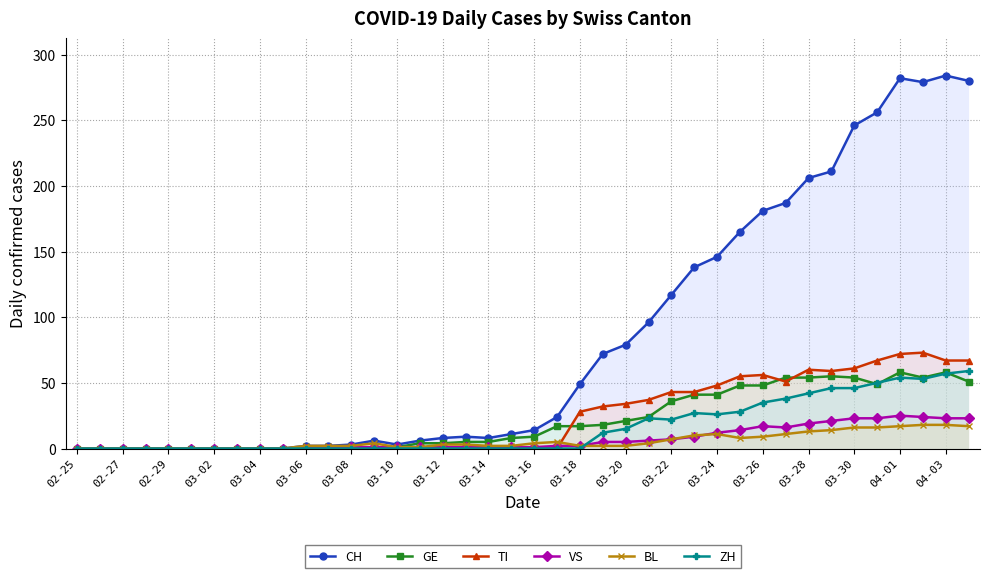

What is the difference between the second highest and minimum values in the ZH series?

57